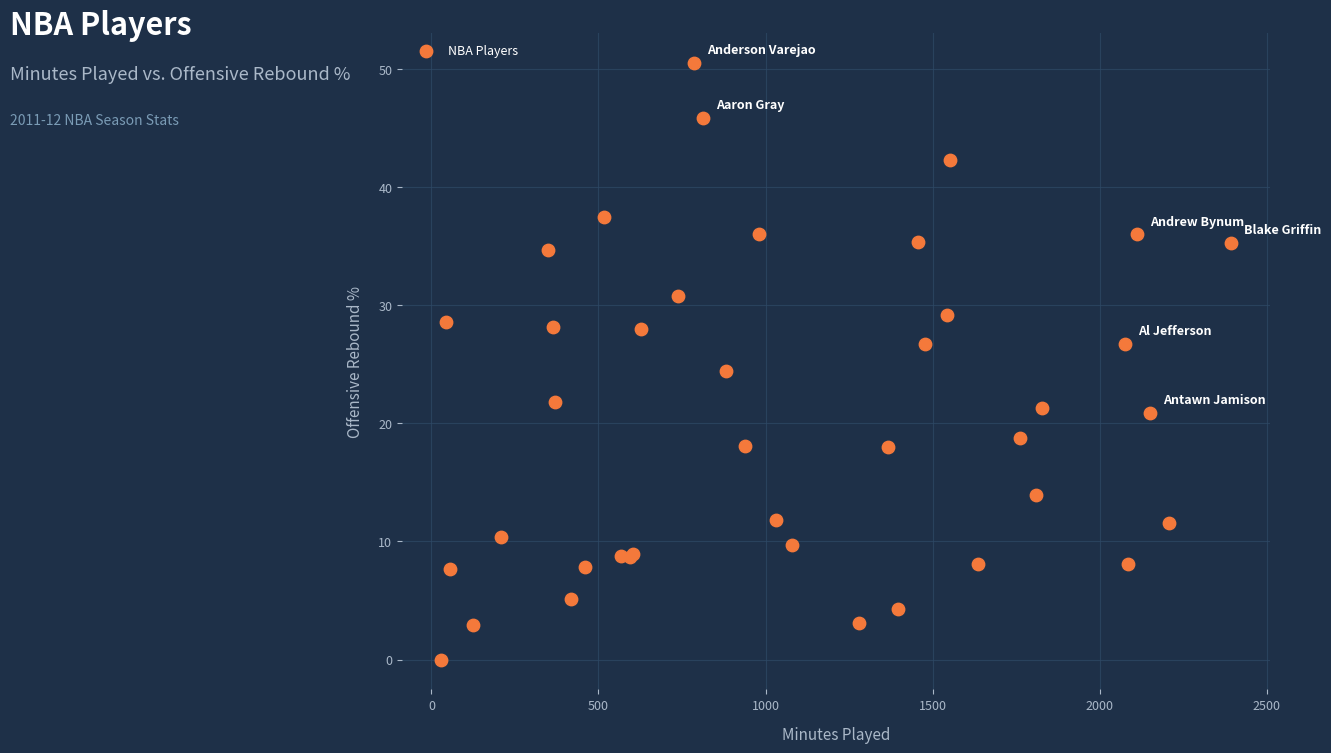

What Y value in the scatter plot is closest to 25?

24.4